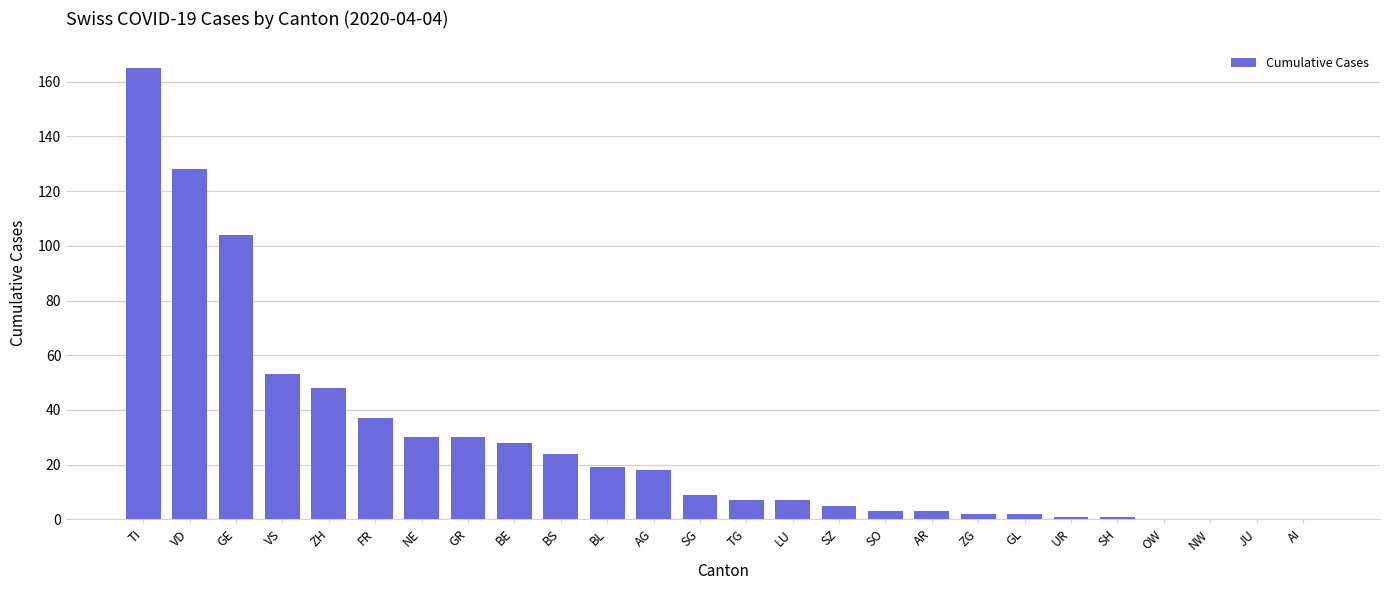

What is the change in value from TI to JU?

-165